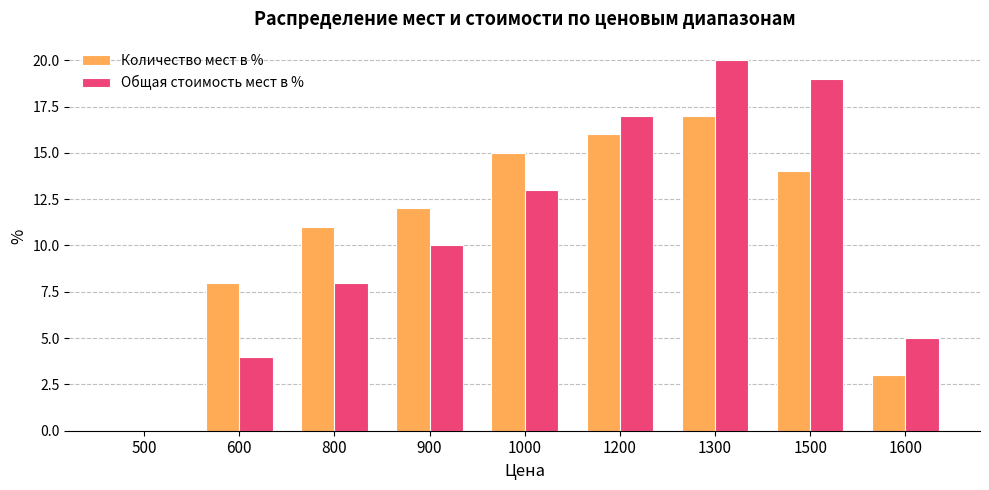

How many groups of bars are there?

9